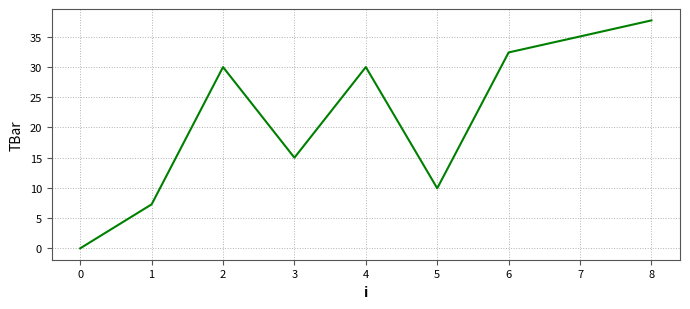

The value at 7 is 61.5. True or false?

False